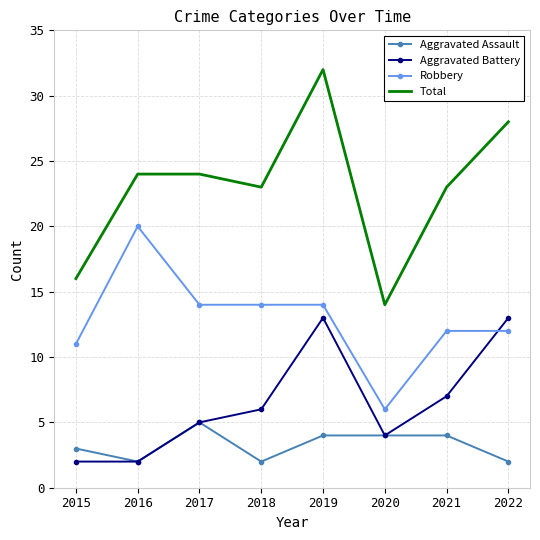

At which category does the chart reach its peak across all series?

2019